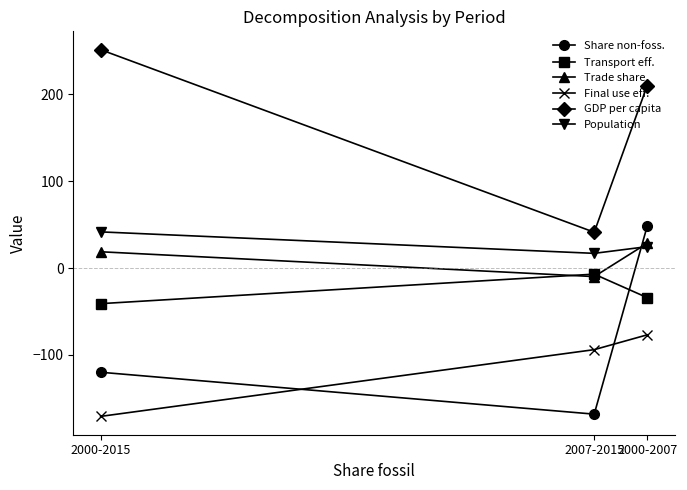

True or false: Transport eff. has a value of -34.0 at 2000-2007.

True